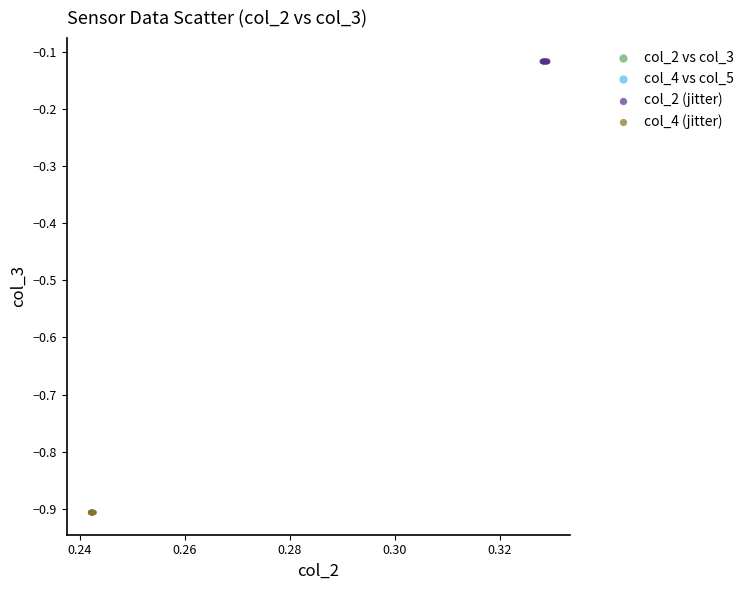

Which series has the largest Y range (max minus min)?

col_2 (jitter)